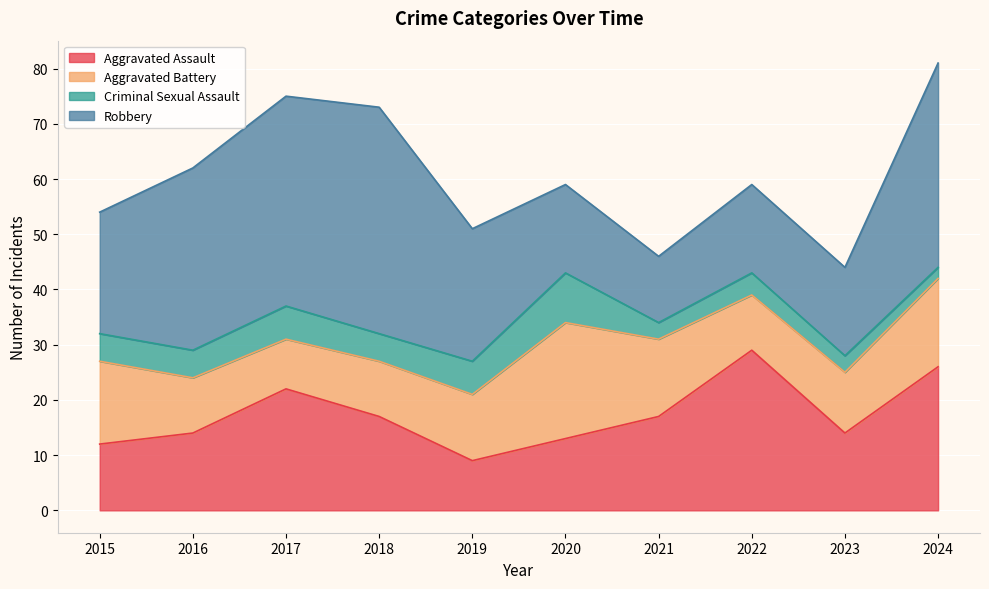

Between which two adjacent categories do Aggravated Battery and Robbery first intersect?

2019 and 2020